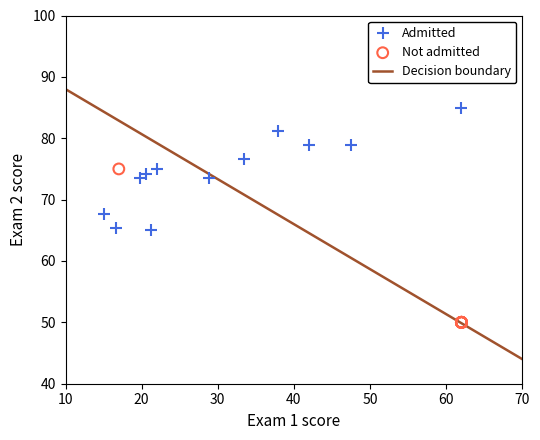

Which series reaches the minimum Y coordinate?

Not admitted